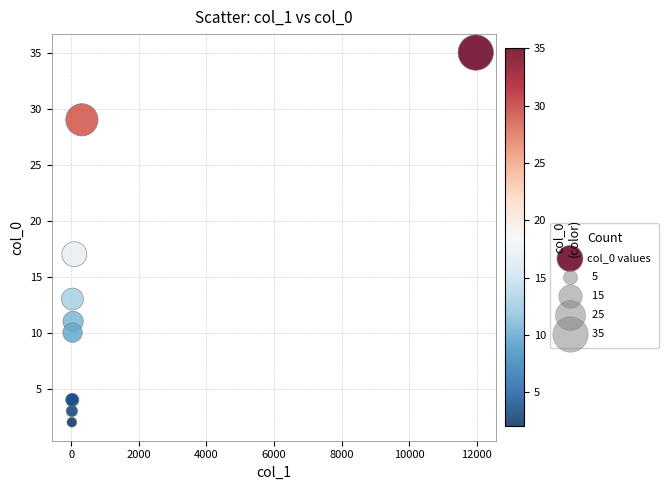

What Y value in the scatter plot is closest to 18?

17